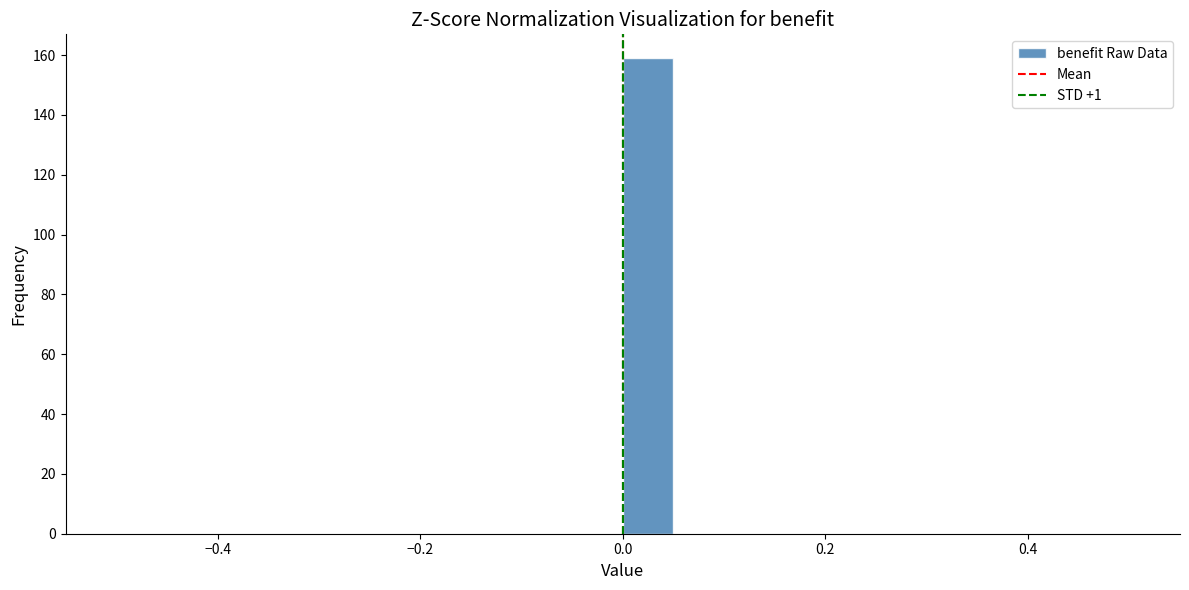

Around what value on the x-axis is the tallest bar? Give the approximate position of its centre, as read against the axis.

0.02